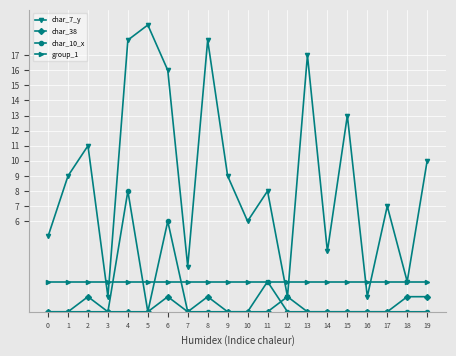

True or false: char_7_y has more than 0 interior local peaks.

True